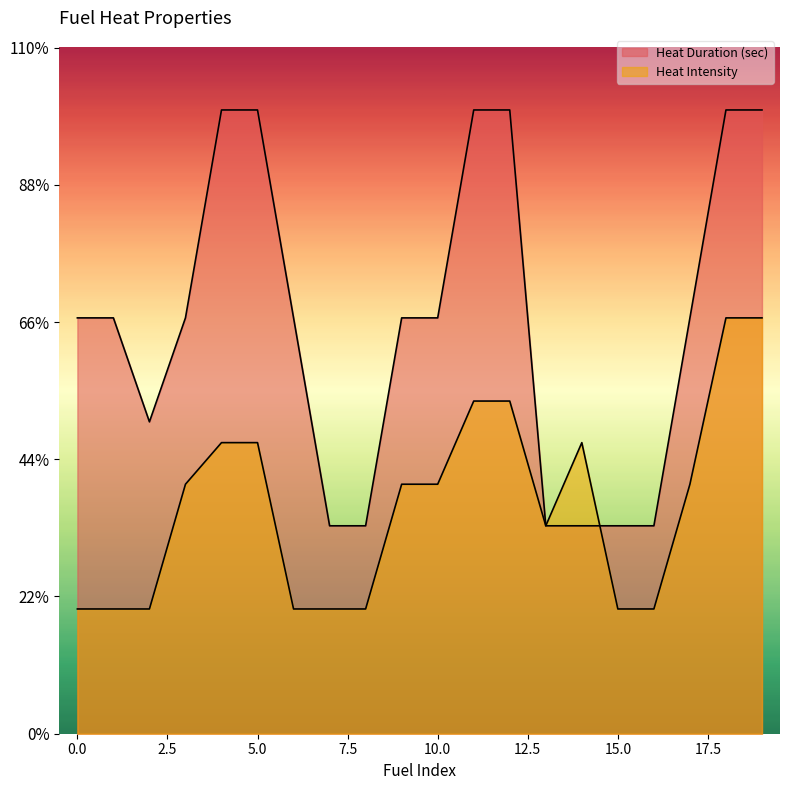

Is it true that Heat Intensity equals 7.0 at 14?

True